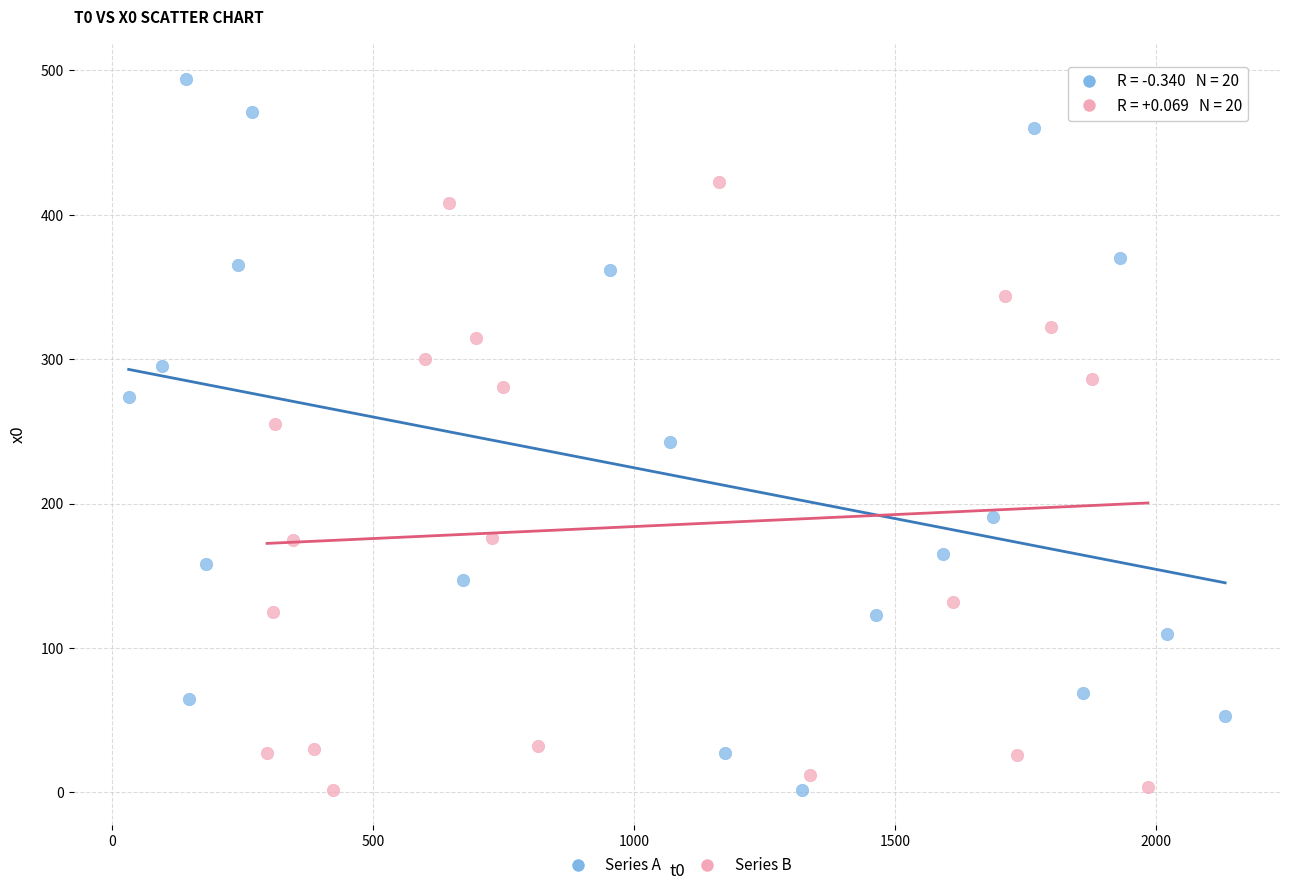

What are all the series names shown in the legend?

Series A, Series B